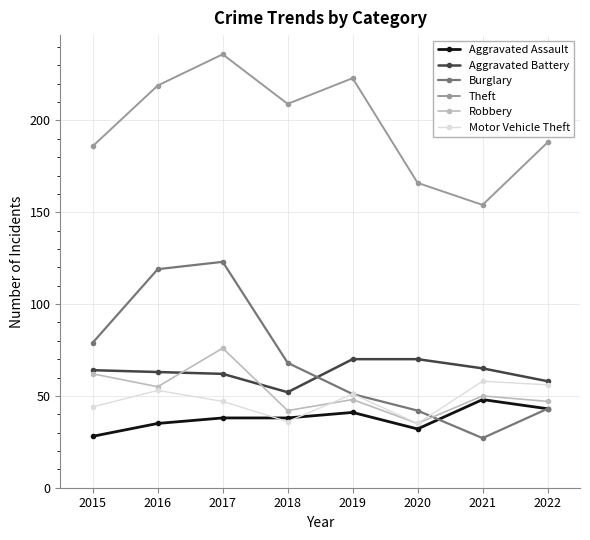

What is the highest value of the Motor Vehicle Theft series?

58